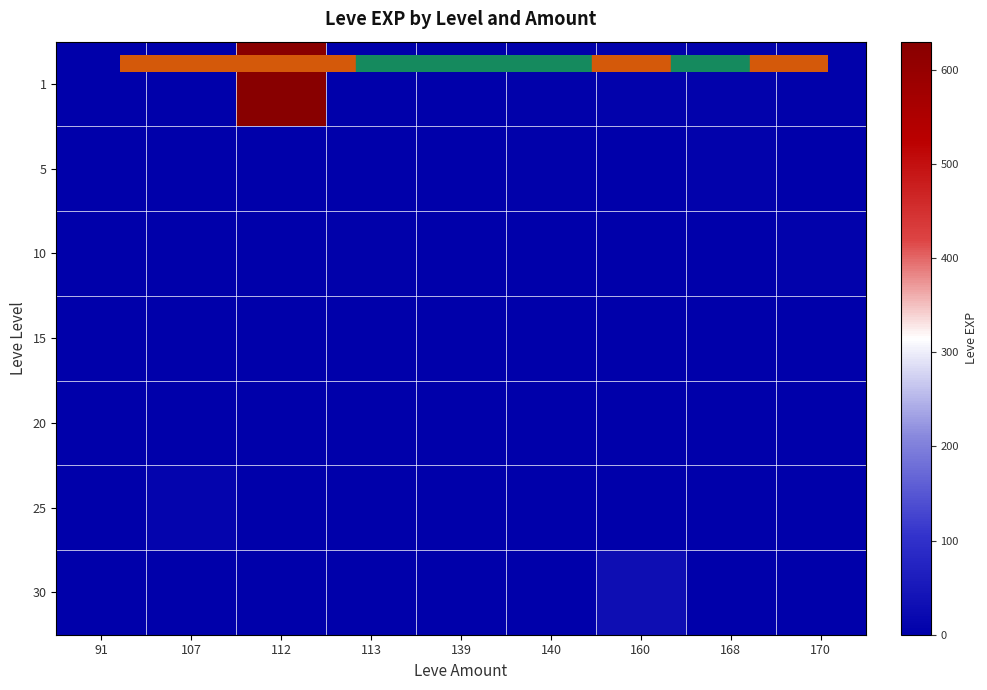

Count the number of categories in the chart.

9